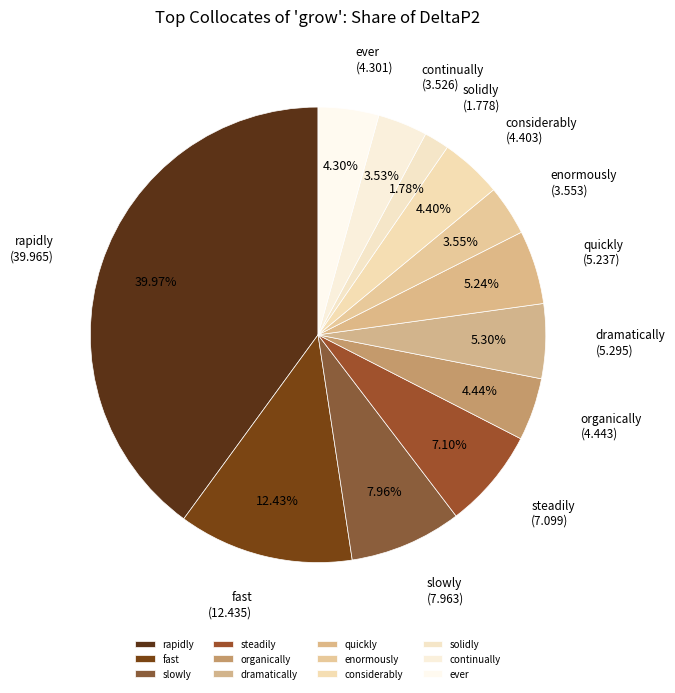

Is it true that enormously is 4% of the pie?

True